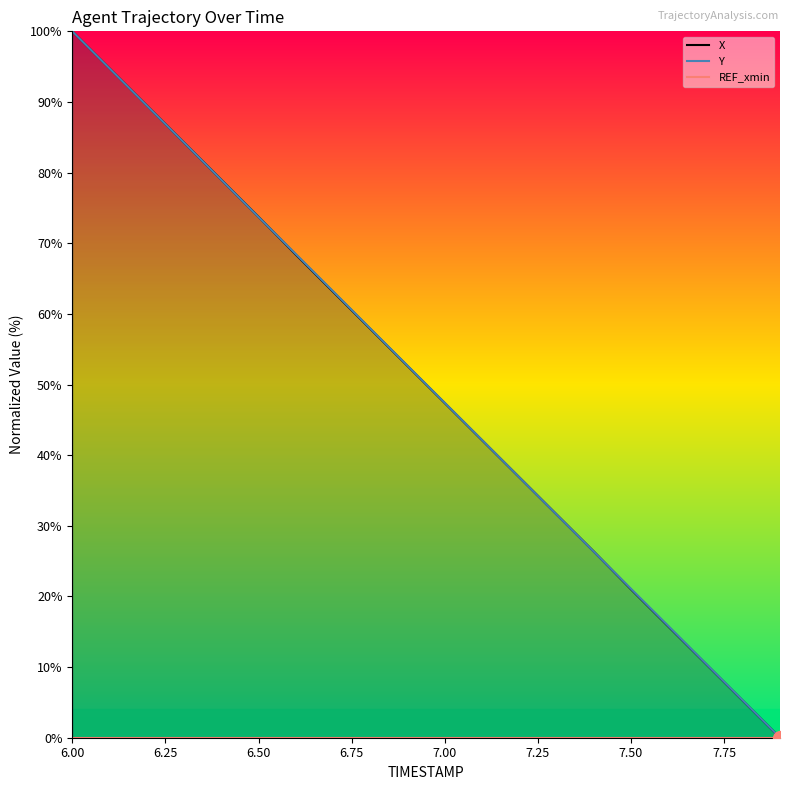

Reading left to right, extract all data points from this chart.

X: 100.0	94.7	89.5	84.2	79.0	73.7	68.4	63.1	57.9	52.6	47.4	42.1	36.9	31.6	26.4	21.0	15.8	10.5	5.3	0.0
Y: 100.0	94.7	89.5	84.2	79.0	73.7	68.5	63.2	57.9	52.7	47.4	42.1	36.9	31.6	26.3	21.1	15.8	10.5	5.3	0.0
REF_xmin: 0.0	0.0	0.0	0.0	0.0	0.0	0.0	0.0	0.0	0.0	0.0	0.0	0.0	0.0	0.0	0.0	0.0	0.0	0.0	0.0